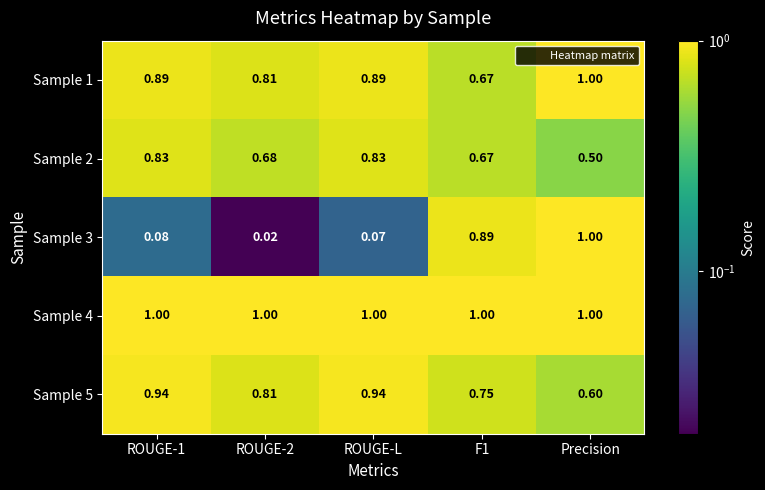

Is the value of Sample 4 at Precision greater than the value of Sample 1 at ROUGE-2?

Yes